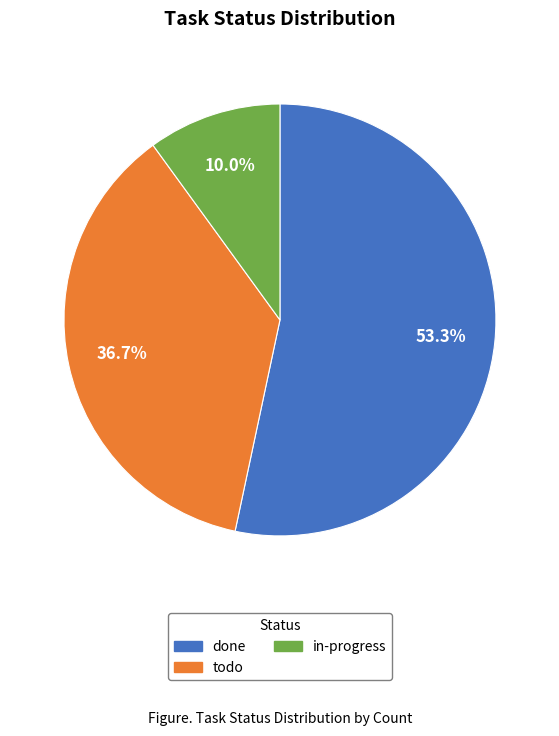

What percentage is the done slice, to the nearest percent?

53%